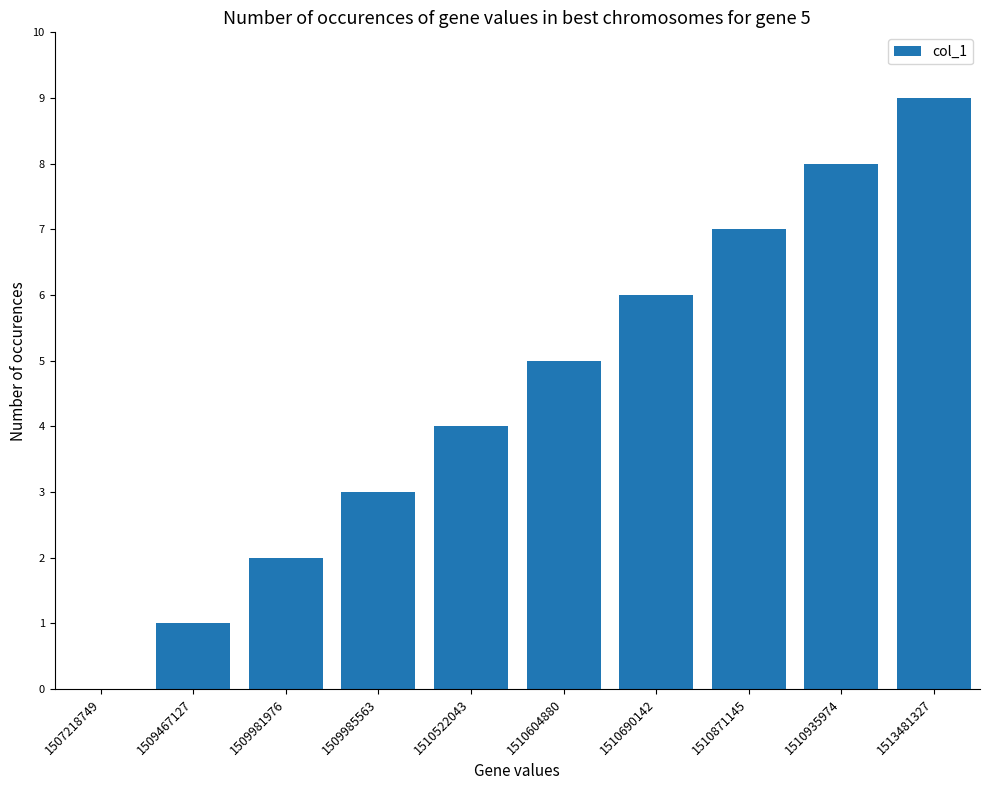

Reading left to right, list all the values displayed in this chart.

0	1	2	3	4	5	6	7	8	9